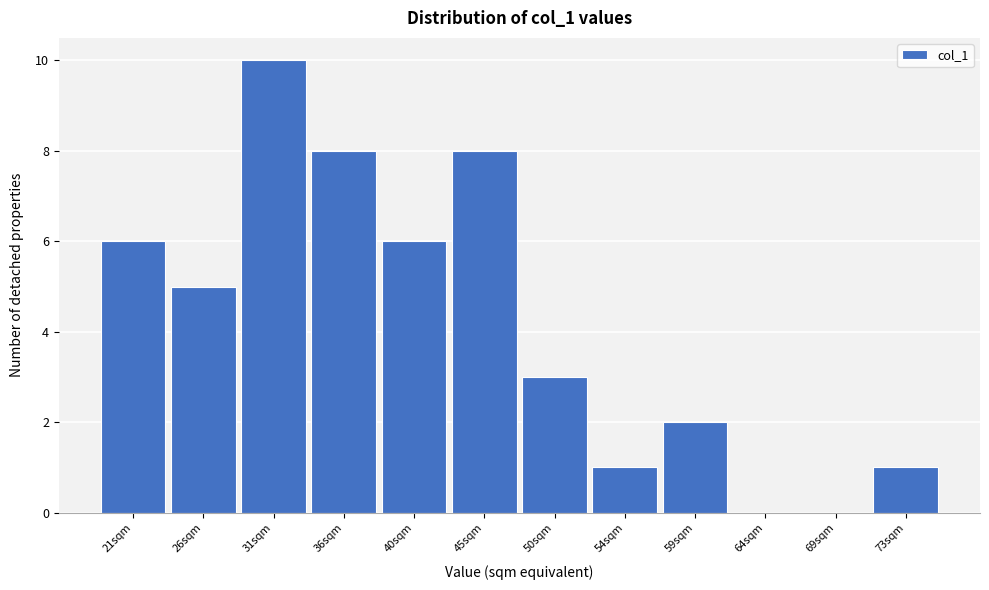

Reading right to left, what are all the values shown in this chart?

73sqm=1	69sqm=0	64sqm=0	59sqm=2	54sqm=1	50sqm=3	45sqm=8	40sqm=6	36sqm=8	31sqm=10	26sqm=5	21sqm=6